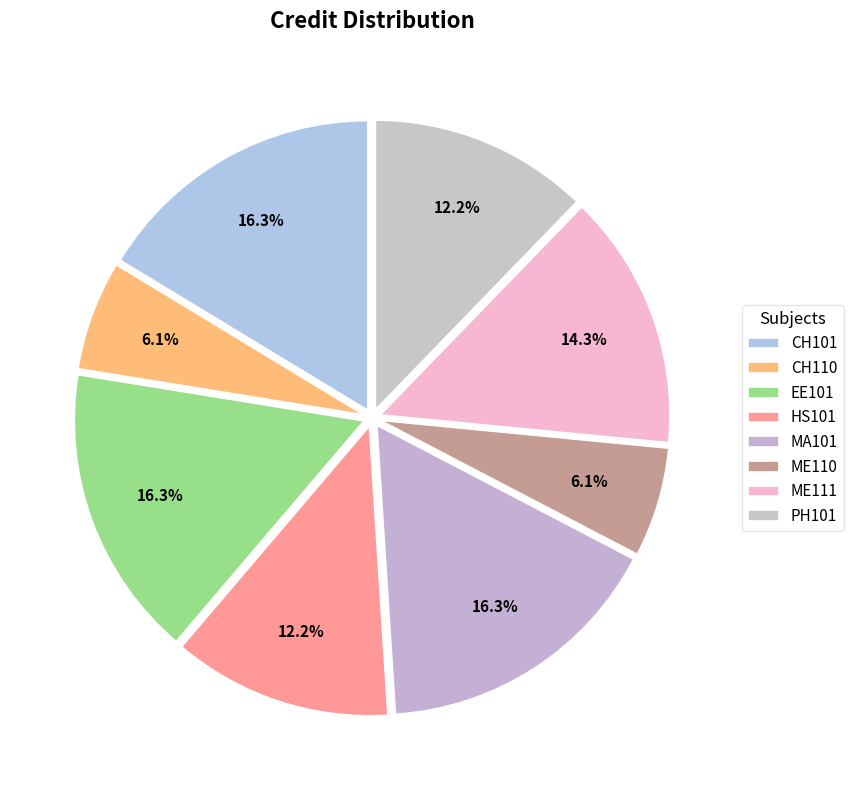

How many segments does this pie chart have?

8